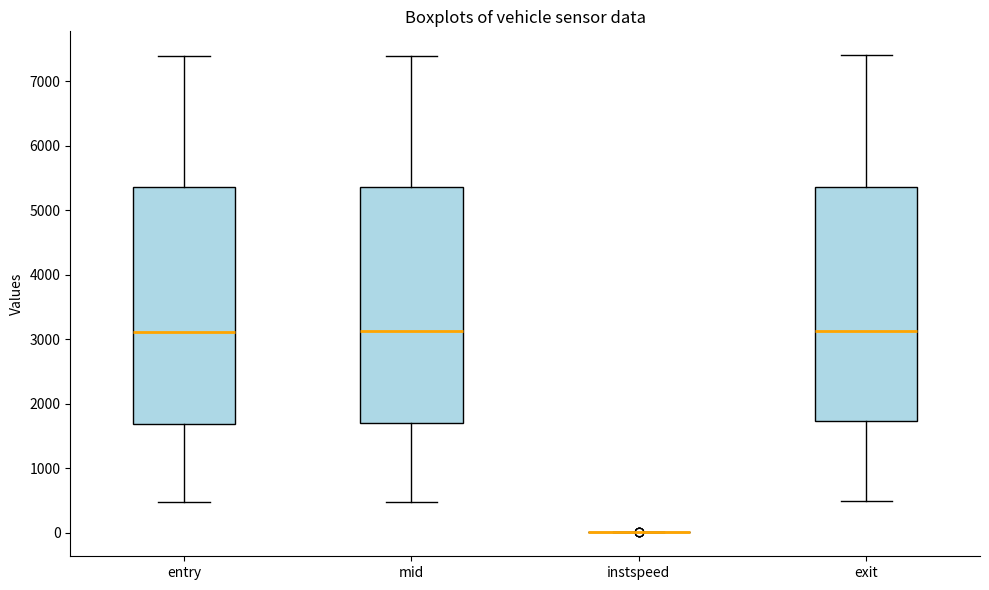

Reading left to right, transcribe this box plot: for each box, give where its median line is, the range the box spans, and where its two whiskers end, as read against the y-axis. The values are not printed on the chart, so give them approximately, as read against the axis.

entry: median 3100, box 1700 to 5400, whiskers 500 to 7400
mid: median 3100, box 1700 to 5400, whiskers 500 to 7400
instspeed: box collapsed to a line at 0, whiskers 0 to 0
exit: median 3100, box 1700 to 5400, whiskers 500 to 7400